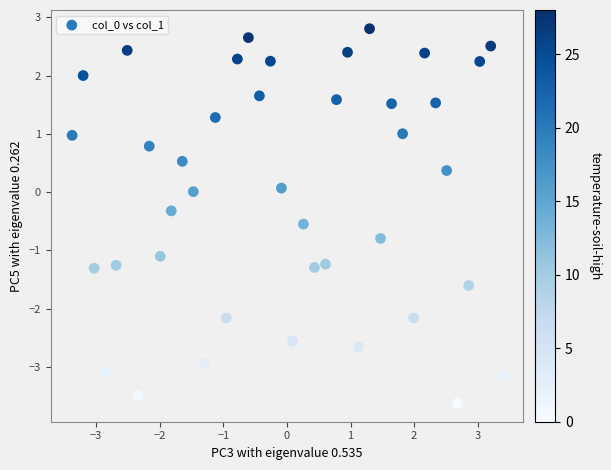

What is the range of Y values (max minus min)?

6.4